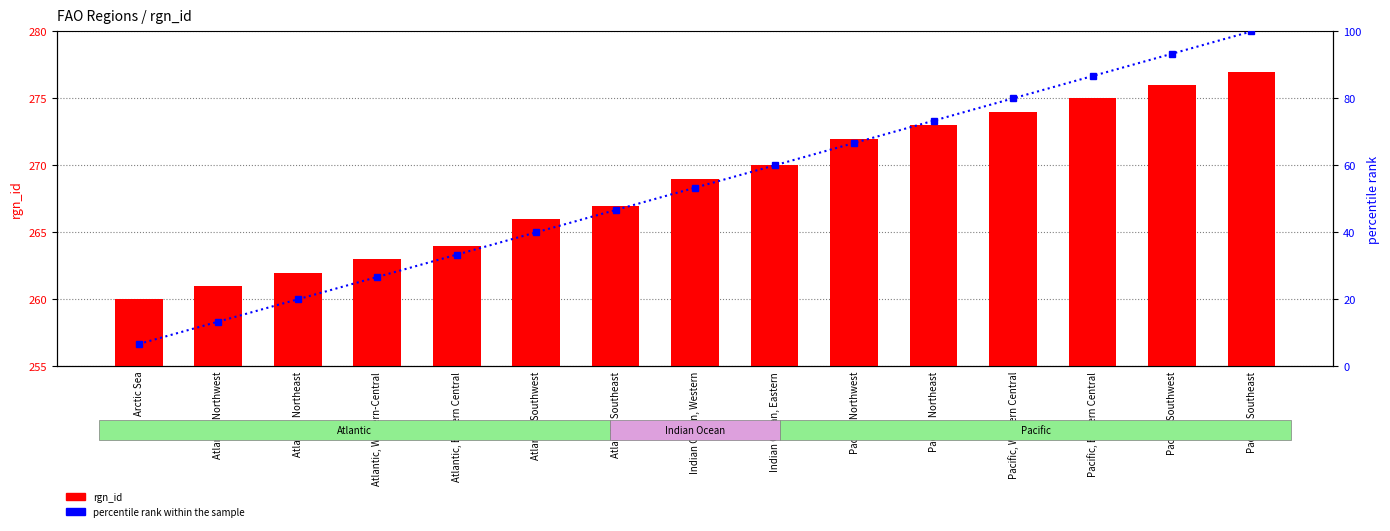

Read the percentile rank within the sample value at Indian Ocean, Eastern.

60.0